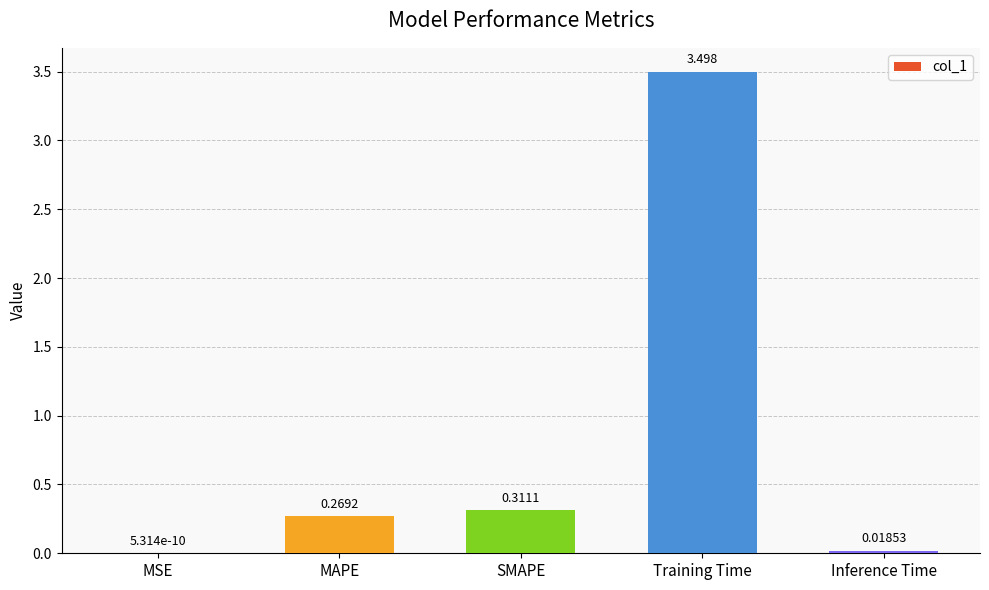

Is it true that the value at Training Time is 3.5?

True